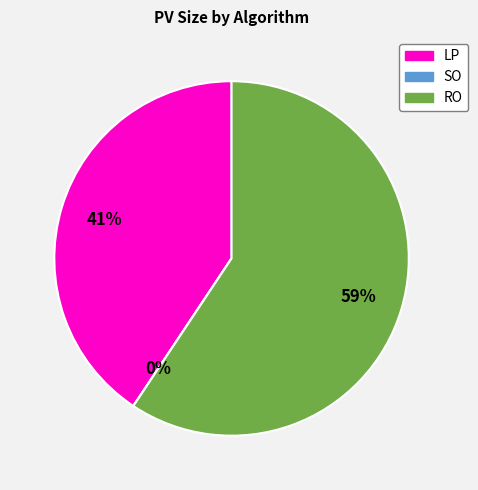

To the nearest percent, what is the difference between the largest and smallest slice percentages?

59%